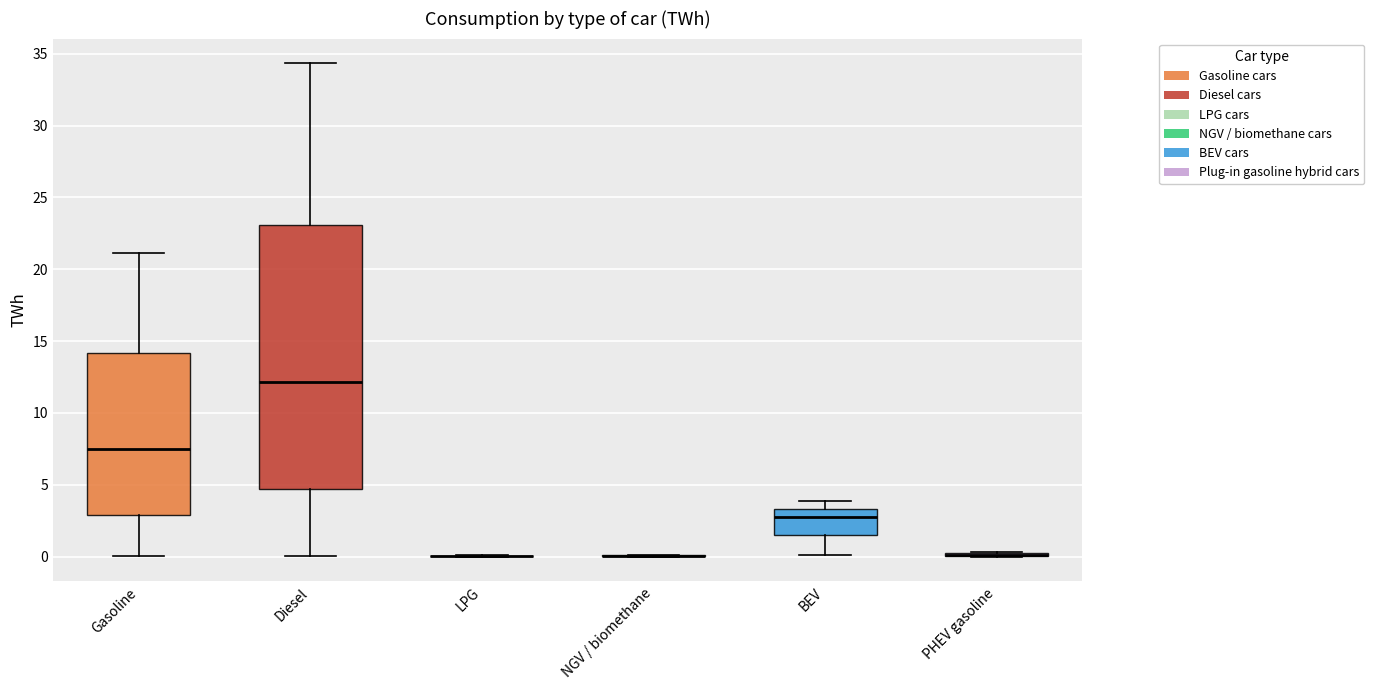

Which box is the tallest, from its lower edge to its upper edge?

Diesel